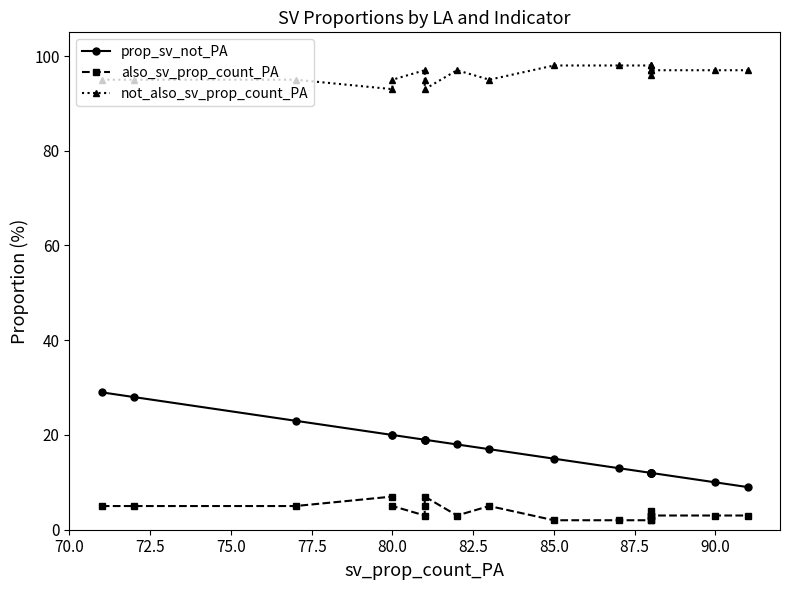

Read the not_also_sv_prop_count_PA value at 70.0.

95